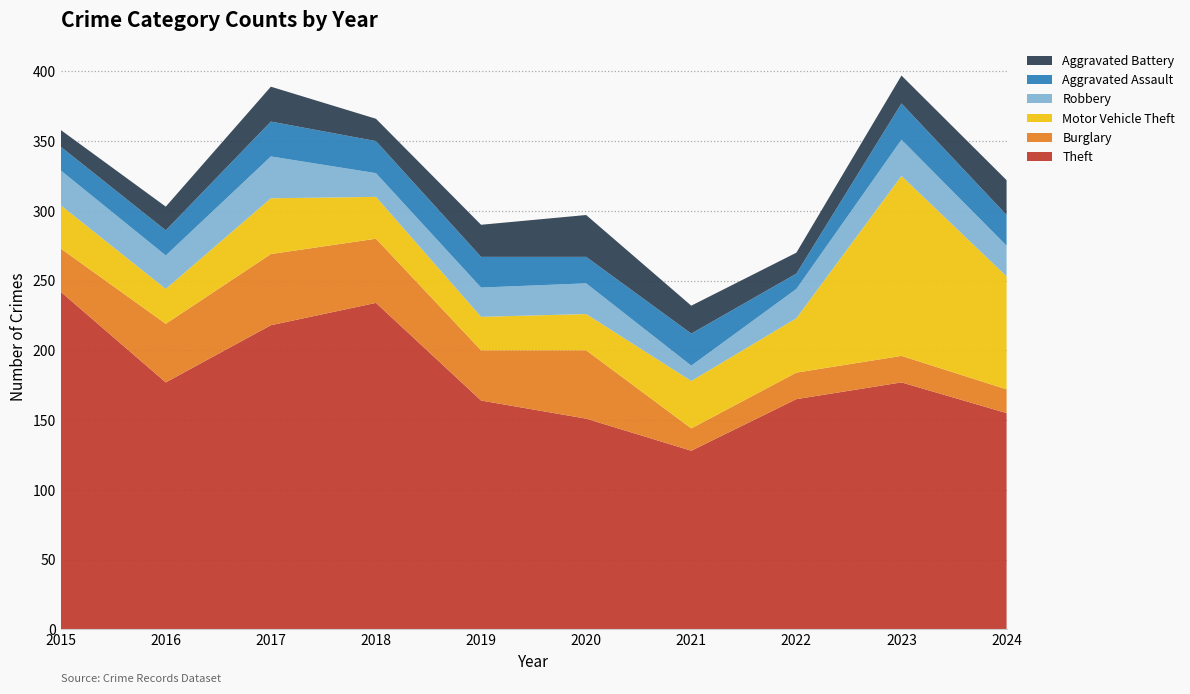

Reading left to right, what are all the values shown in this chart?

Theft: 2015=242	2016=177	2017=218	2018=234	2019=164	2020=151	2021=128	2022=165	2023=177	2024=155
Burglary: 2015=31	2016=42	2017=51	2018=46	2019=36	2020=49	2021=16	2022=19	2023=19	2024=17
Motor Vehicle Theft: 2015=31	2016=25	2017=40	2018=30	2019=24	2020=26	2021=34	2022=39	2023=129	2024=81
Robbery: 2015=25	2016=24	2017=30	2018=17	2019=21	2020=22	2021=11	2022=21	2023=26	2024=22
Aggravated Assault: 2015=17	2016=18	2017=25	2018=23	2019=22	2020=19	2021=23	2022=11	2023=26	2024=22
Aggravated Battery: 2015=12	2016=17	2017=25	2018=16	2019=23	2020=30	2021=20	2022=15	2023=20	2024=25